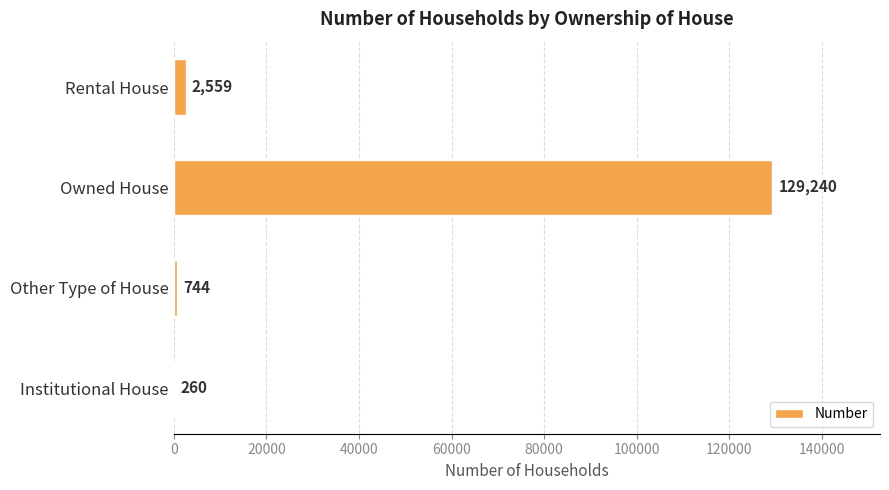

Which has a higher value, Other Type of House or Rental House?

Rental House